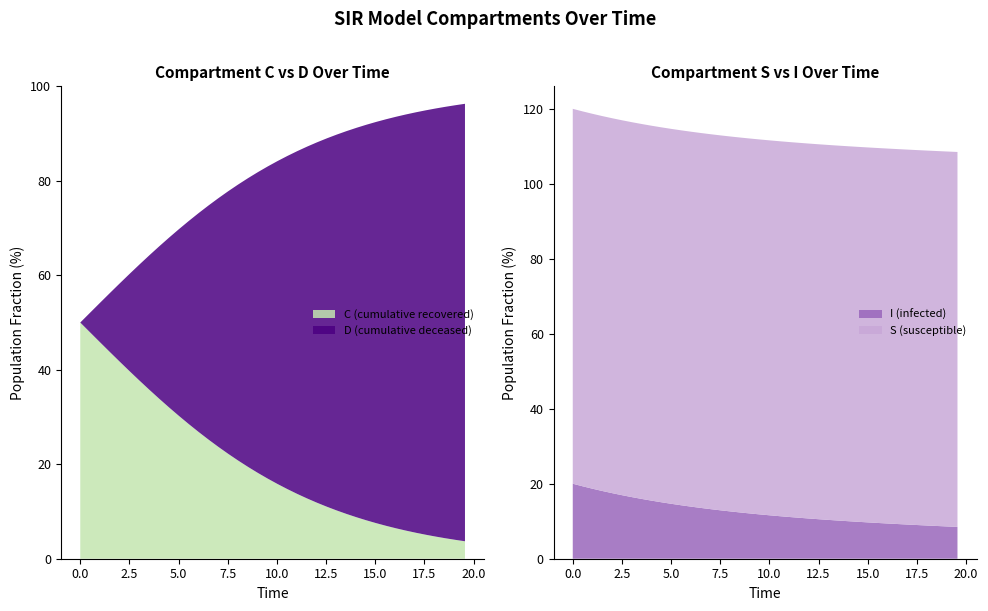

What is the highest value of the C (cumulative recovered) series?

50.0